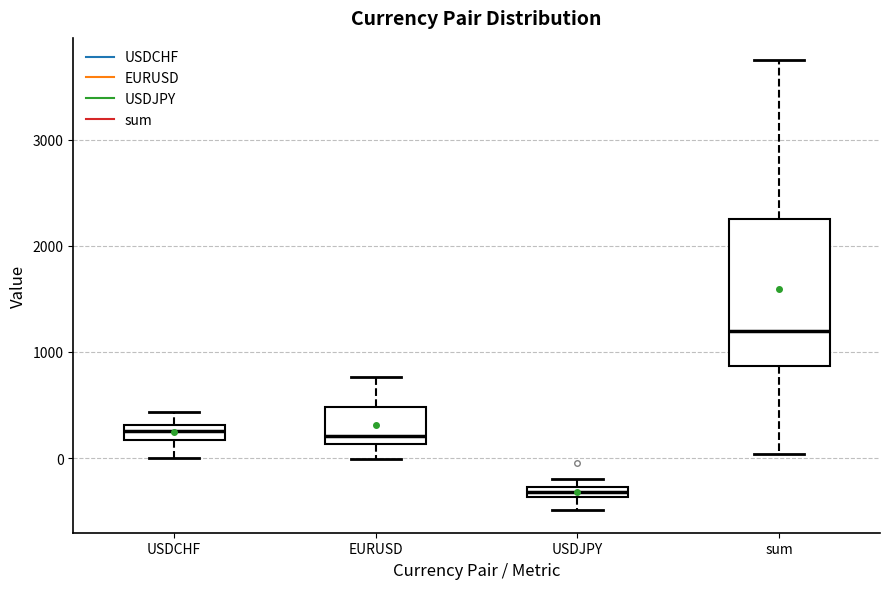

Where is the upper edge of the box for USDJPY on the y-axis? The values are not printed on the chart, so give them approximately, as read against the axis.

-300